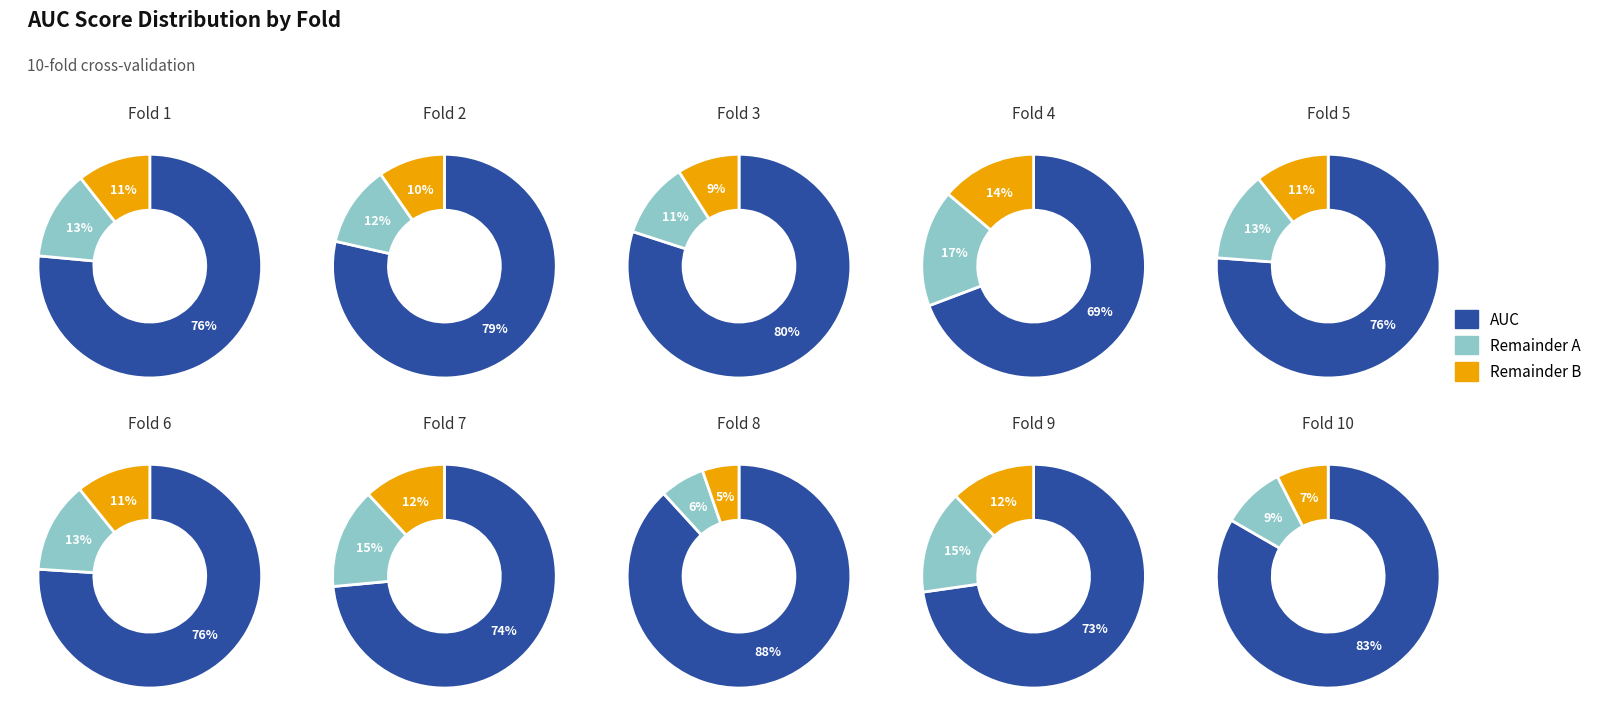

Rank the categories by value from lowest to highest.

Fold 4, Fold 9, Fold 7, Fold 6, Fold 5, Fold 1, Fold 2, Fold 3, Fold 10, Fold 8